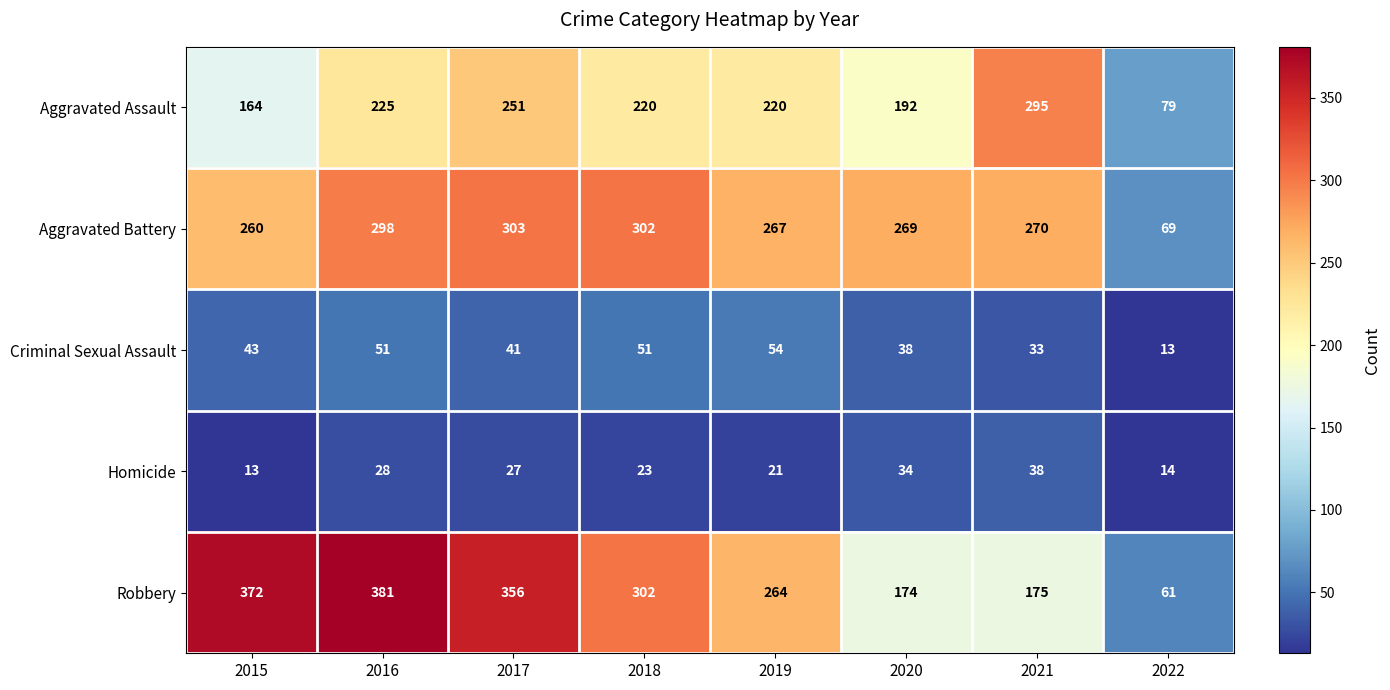

Which series has the widest spread of values?

Robbery